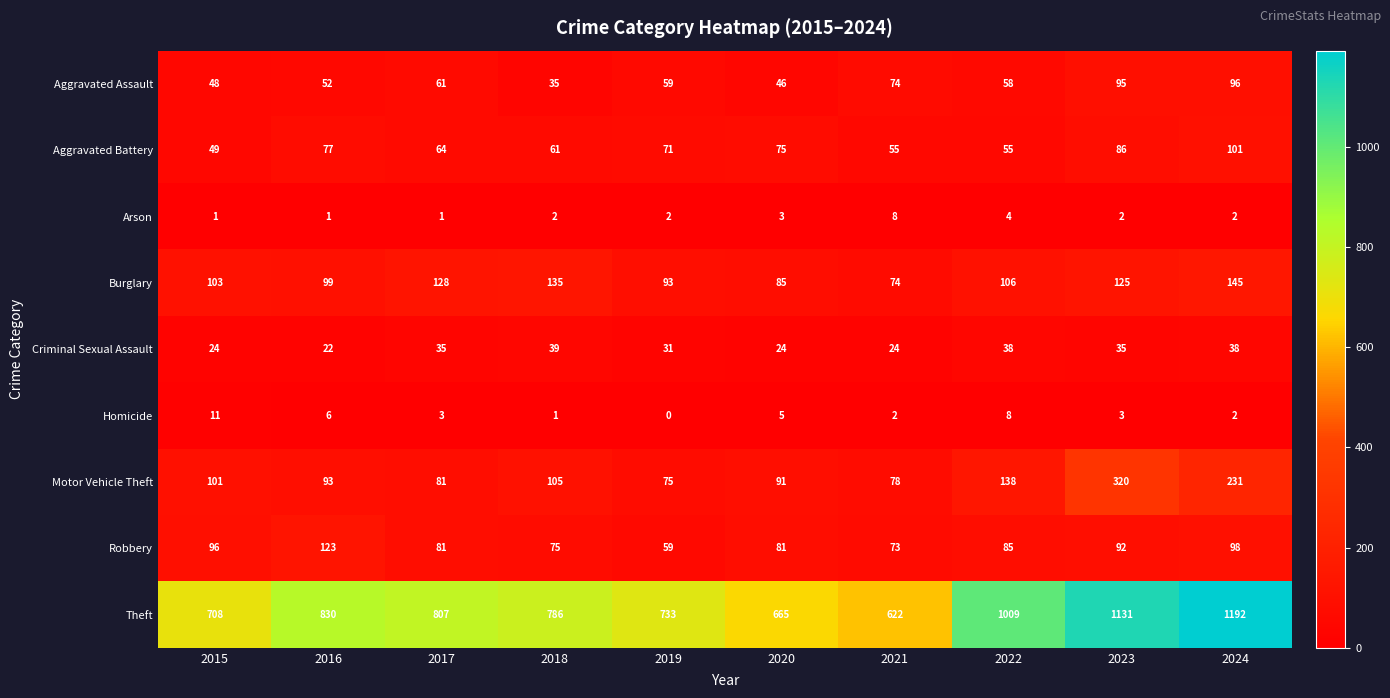

Which series changed the most between 2018 and 2023?

Theft